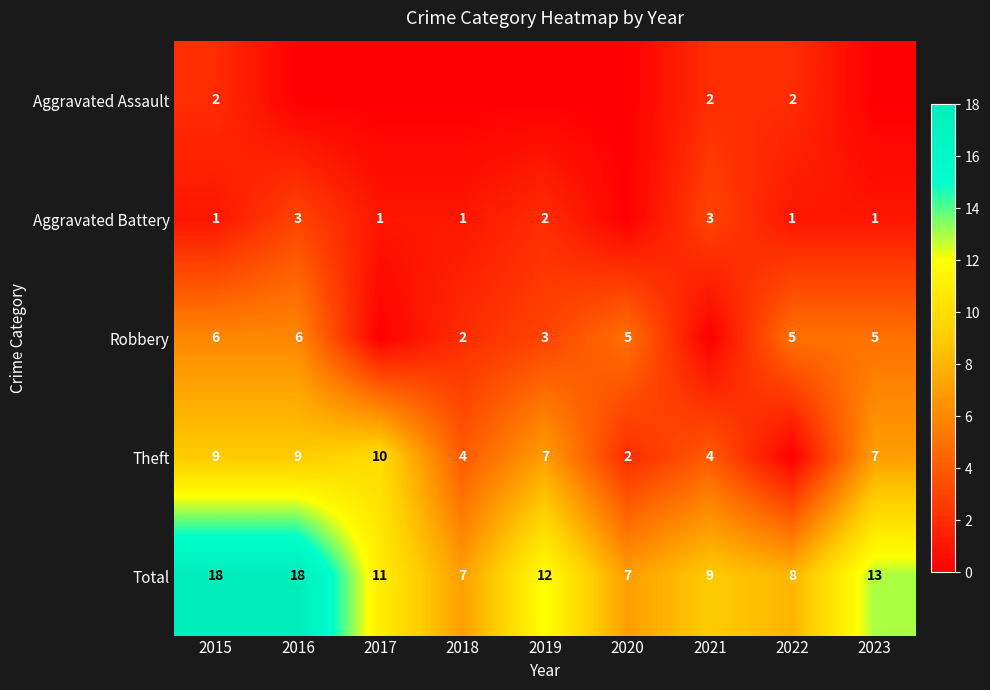

Which category has the lowest value across all series?

2016